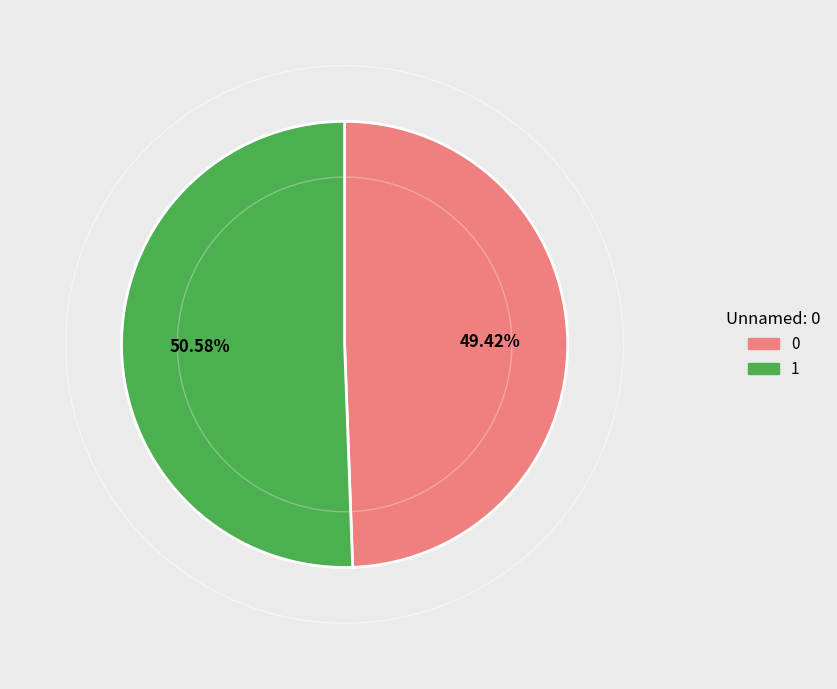

Is 1 the majority of the pie?

Yes